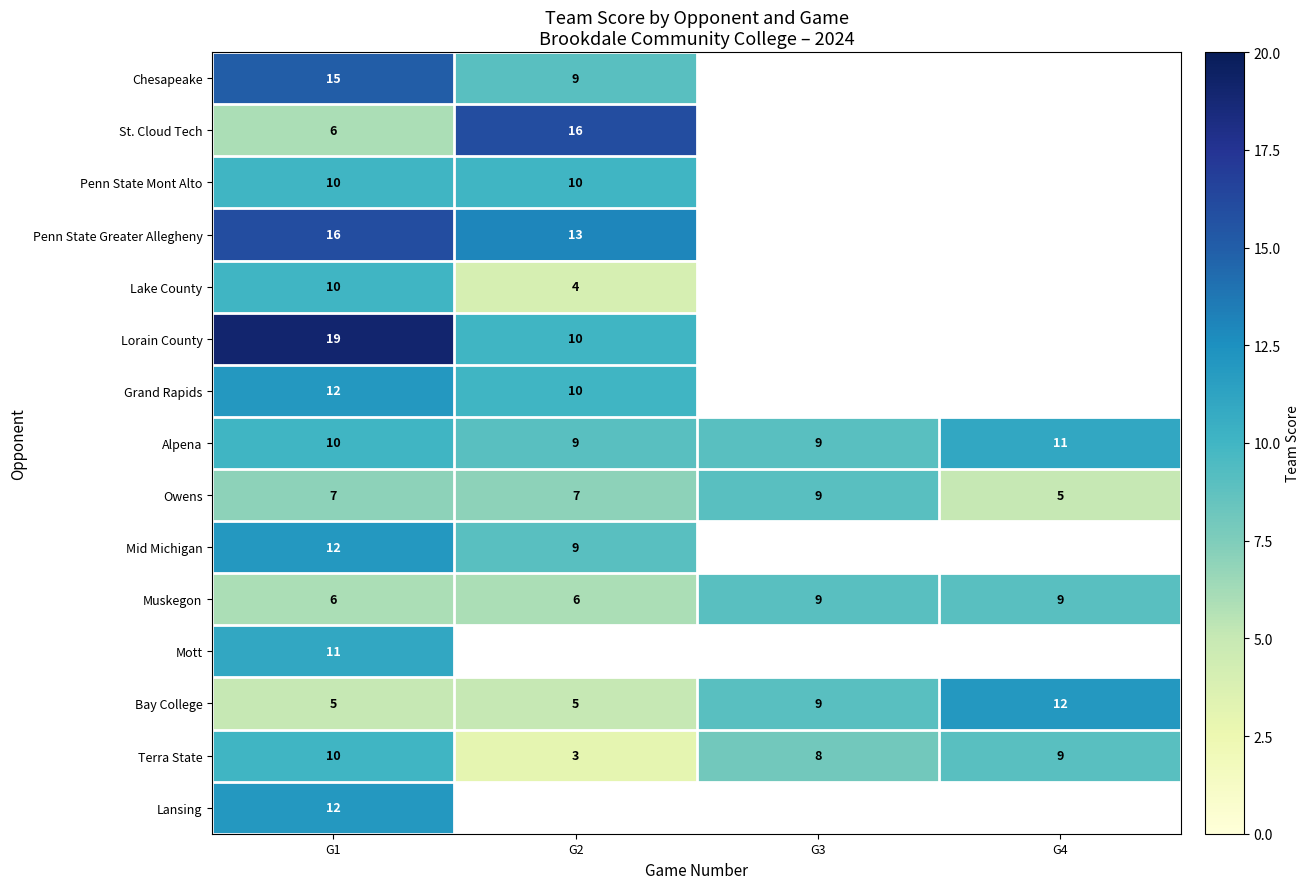

The value of Owens at G1 is 4. True or false?

False